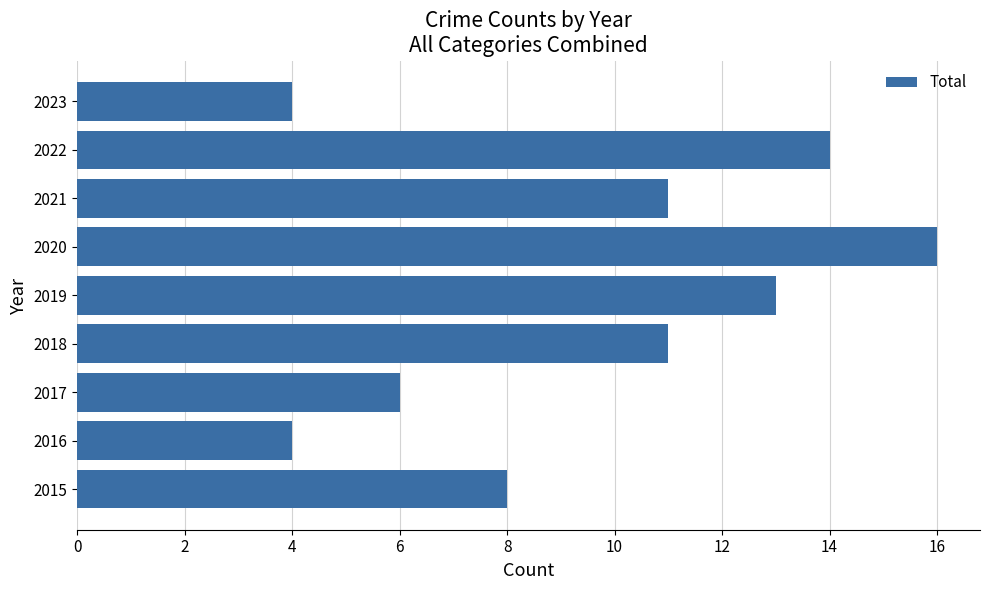

Which category has the highest value across all series?

2020